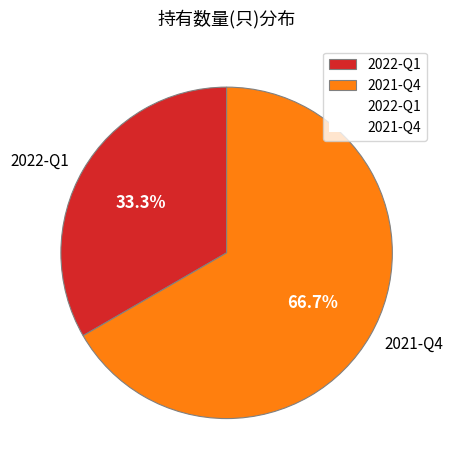

What is the ratio of the value at 2022-Q1 to the value at 2021-Q4?

0.5